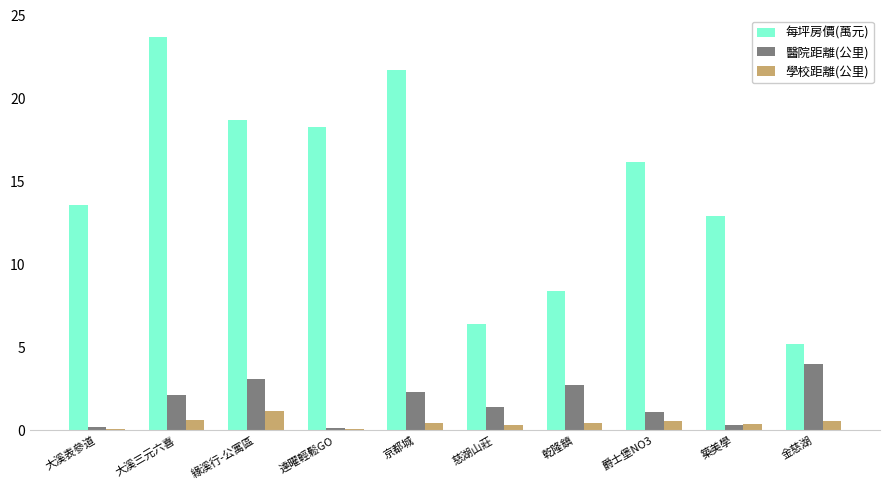

Which category has the highest value across all series?

大溪三元六喜